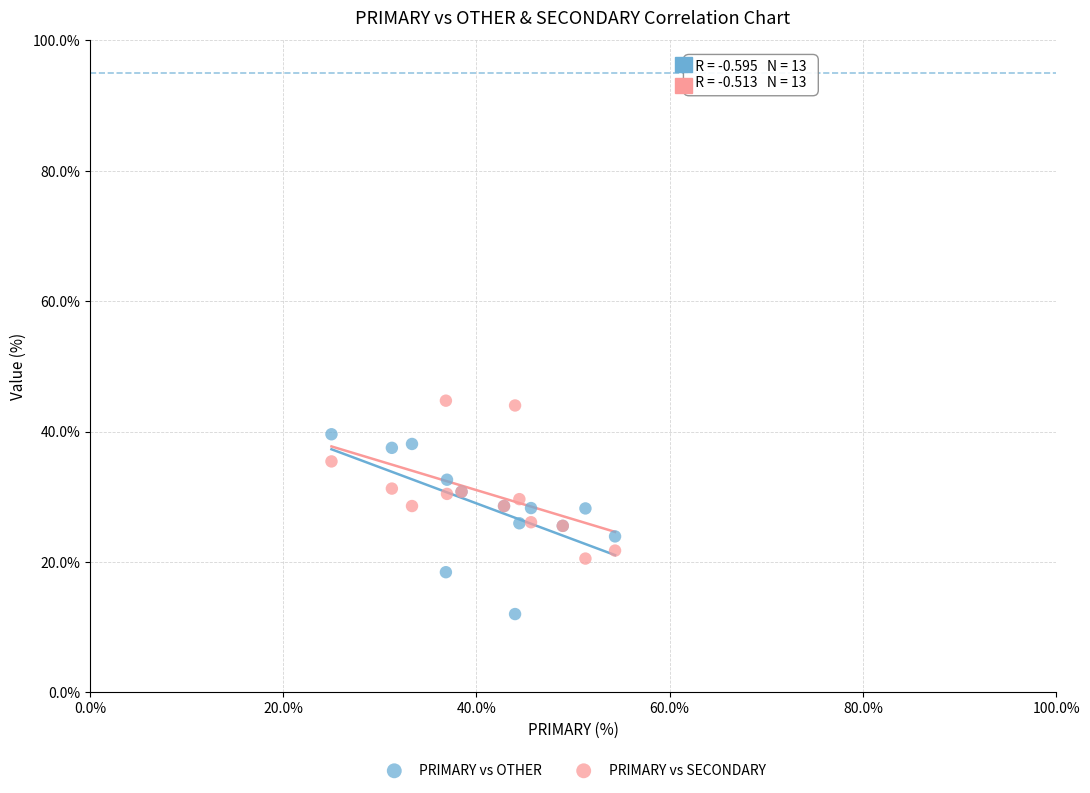

Which series contains the highest Y value?

PRIMARY vs SECONDARY